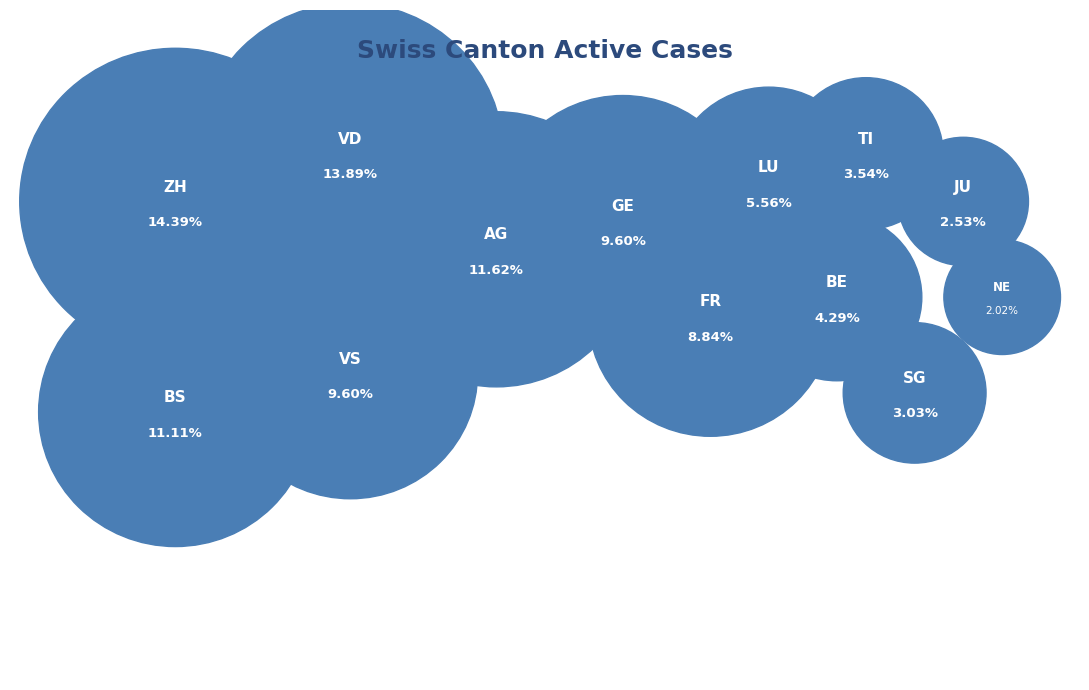

The ZH slice represents 3% of the pie. True or false?

False